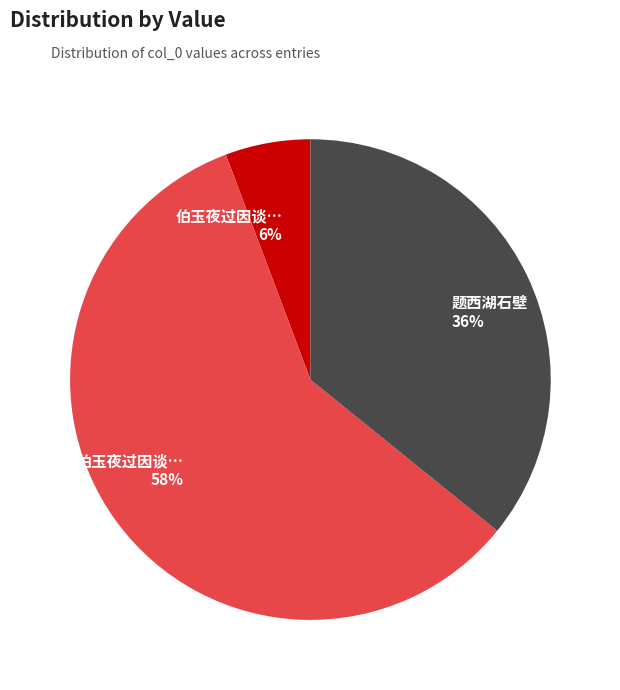

Does any single category account for the majority?

Yes